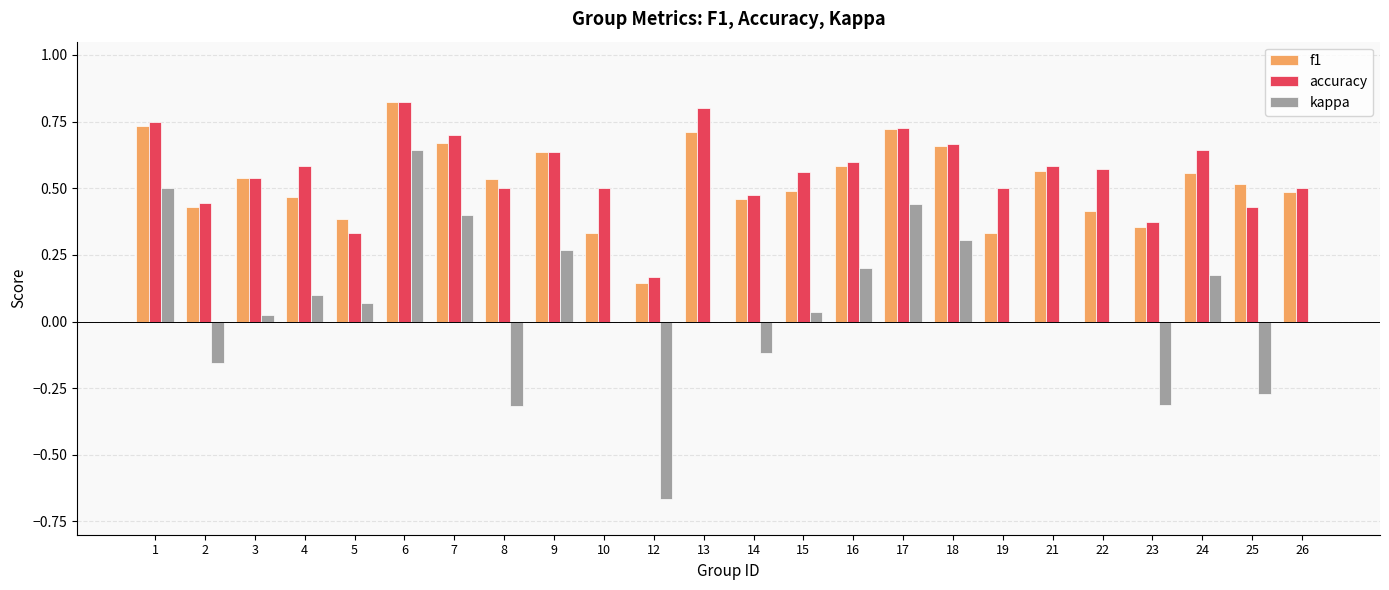

Which series has the largest range (max minus min)?

kappa